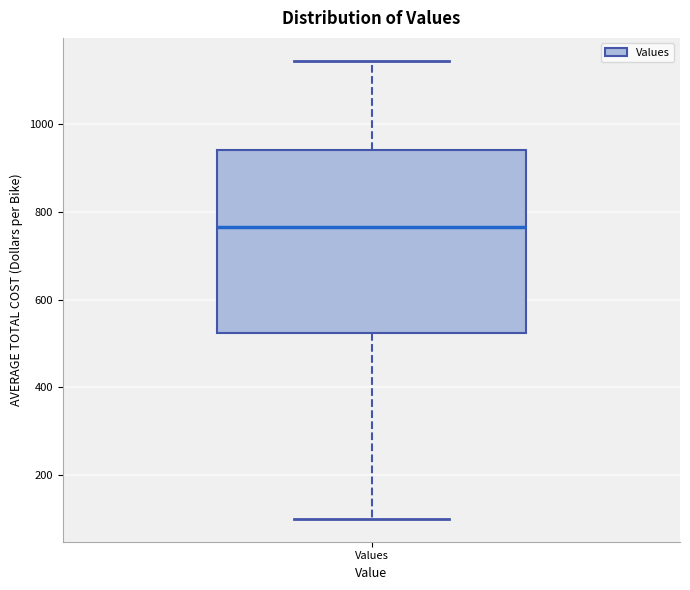

Where does the upper whisker of the box for Values end on the y-axis? The values are not printed on the chart, so give them approximately, as read against the axis.

1140